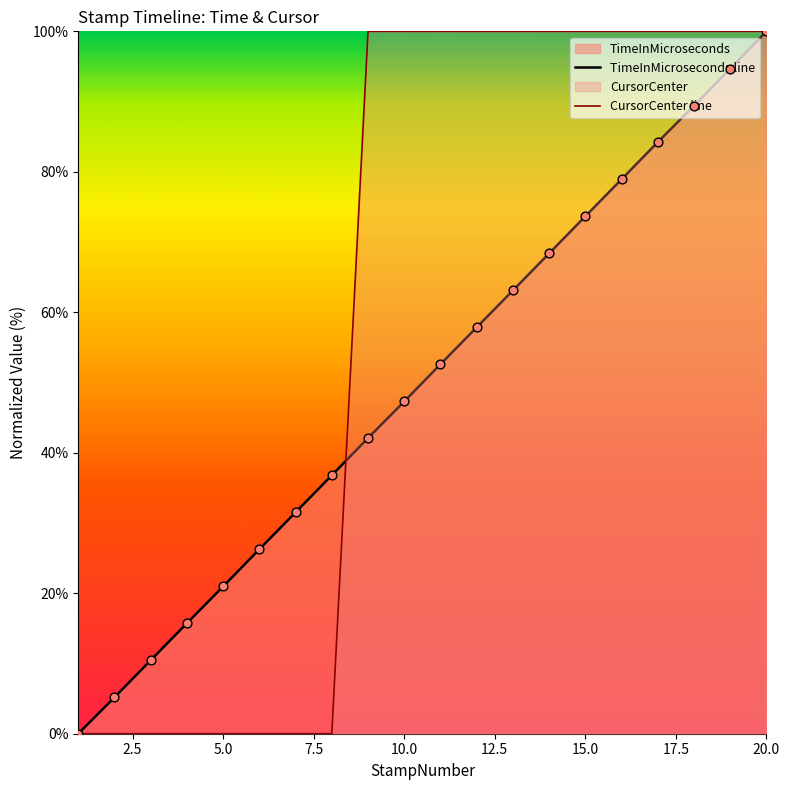

Which series has the largest total across all categories?

CursorCenter line